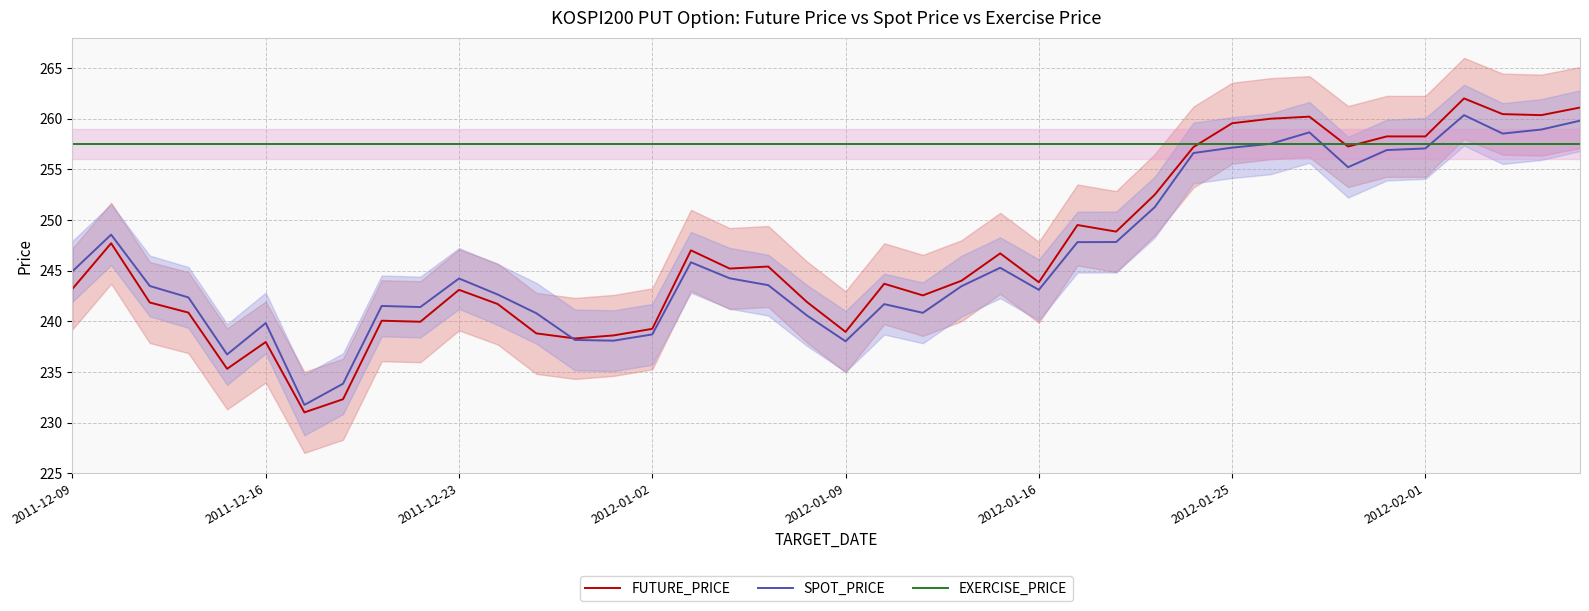

What is the maximum value shown in the chart?

262.0